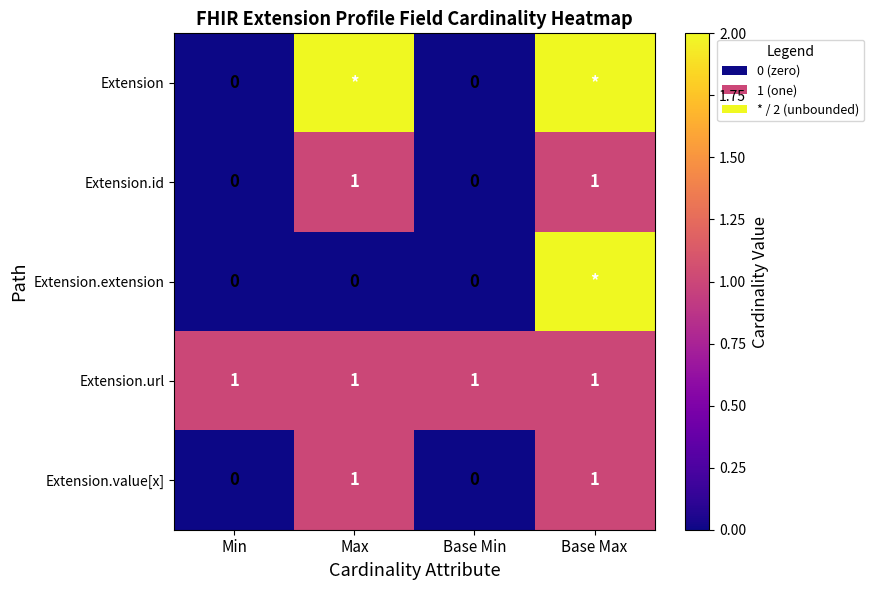

How many values in the Extension.id series are below 1?

2